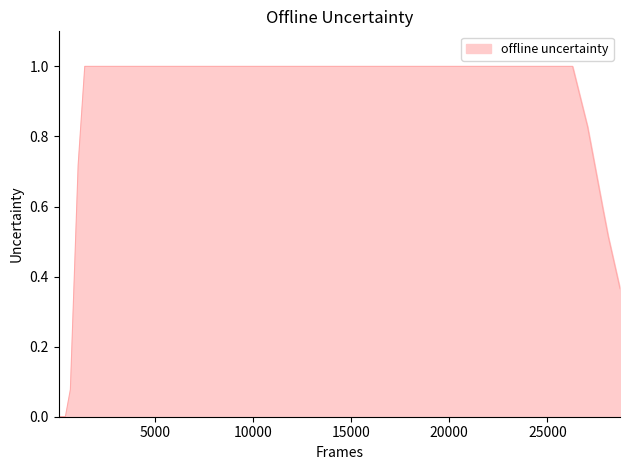

What is the difference between the maximum and minimum values?

1.0